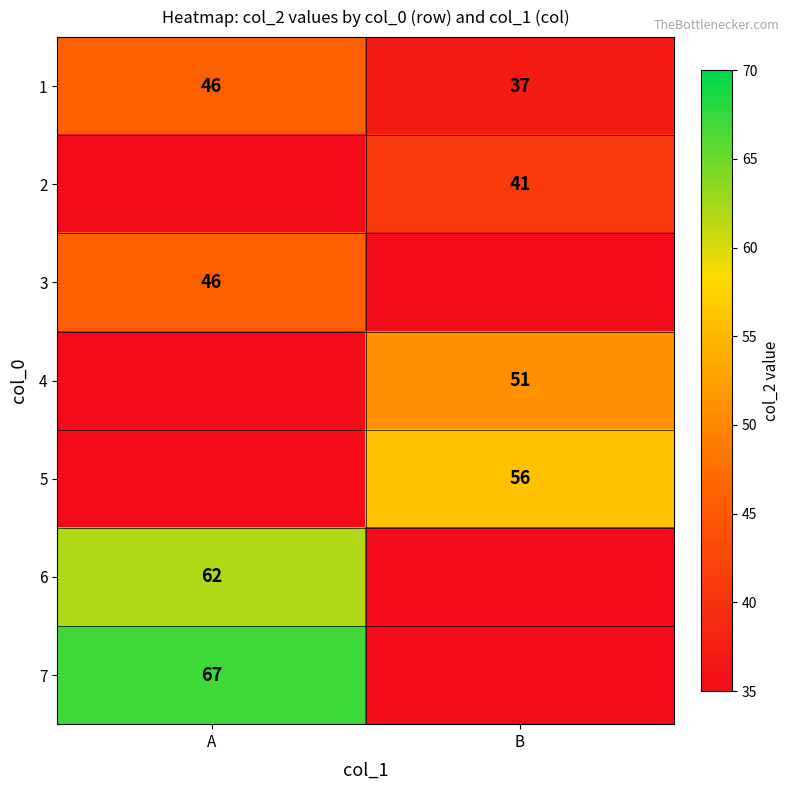

What is the average value of the 1 series?

42